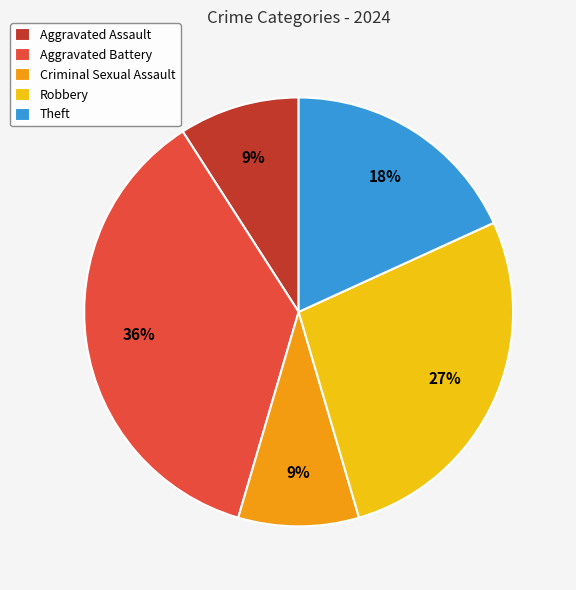

Is there a majority slice in this chart?

No